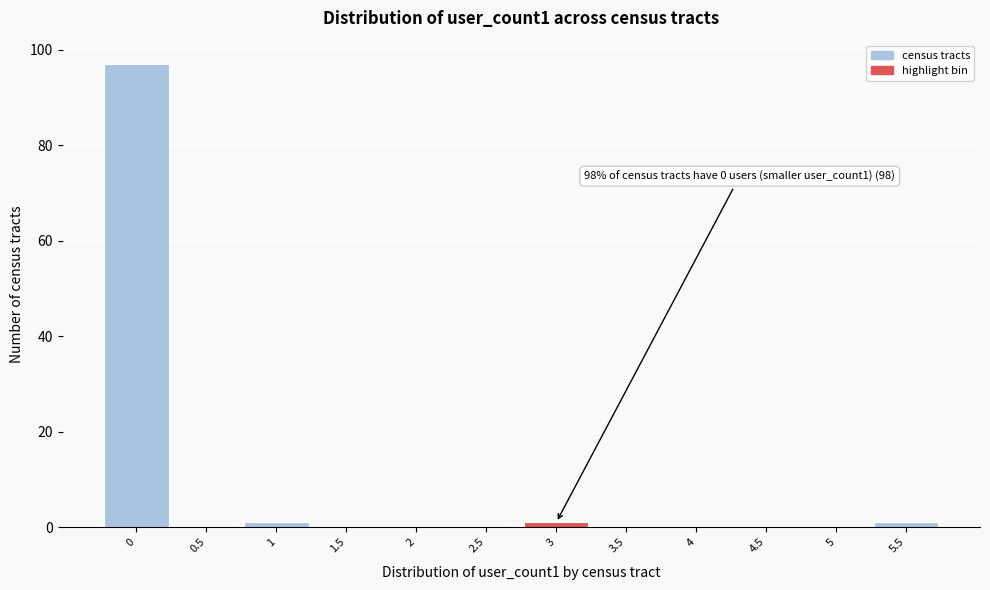

Reading right to left, list all the values displayed in this chart.

5.5=1	5=0	4.5=0	4=0	3.5=0	3=1	2.5=0	2=0	1.5=0	1=1	0.5=0	0=97